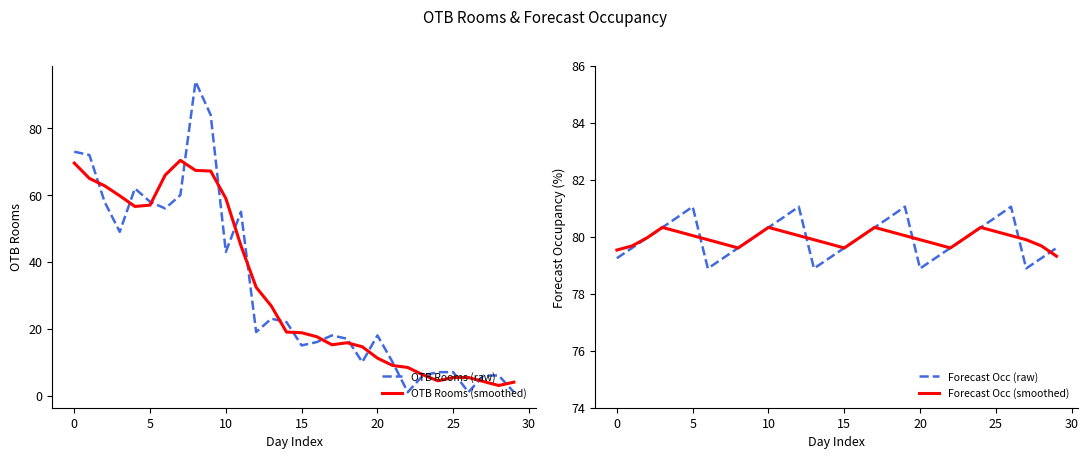

List the series in order of their peak value, highest first.

OTB Rooms (raw), Forecast Occ (raw), Forecast Occ (smoothed), OTB Rooms (smoothed)